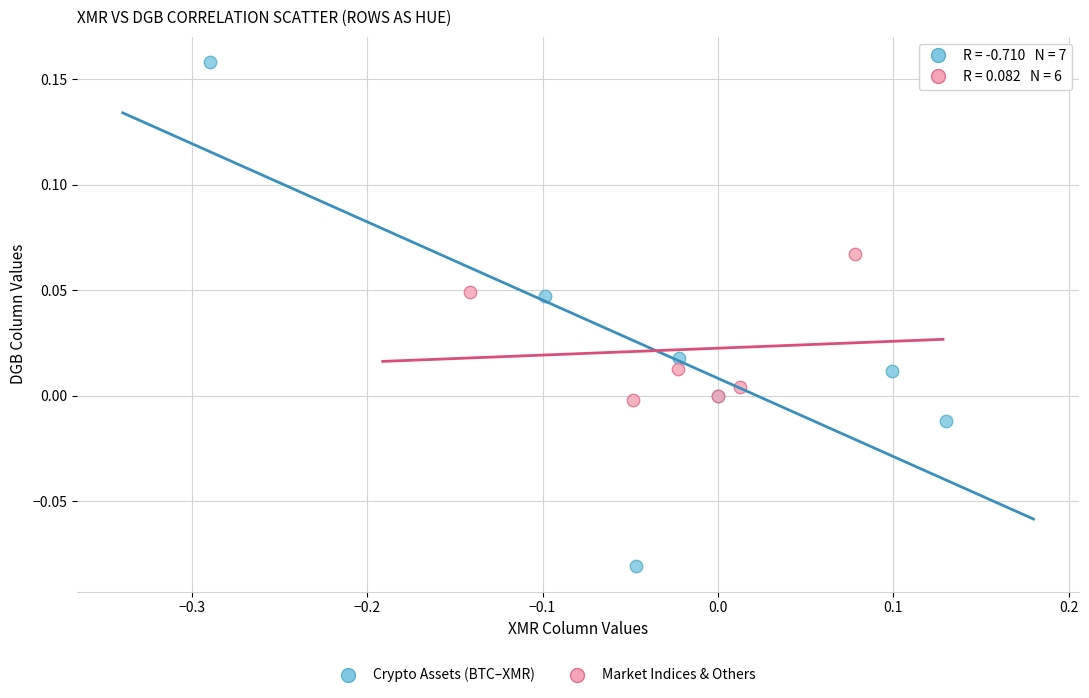

Which series contains the highest Y value?

Crypto Assets (BTC–XMR)